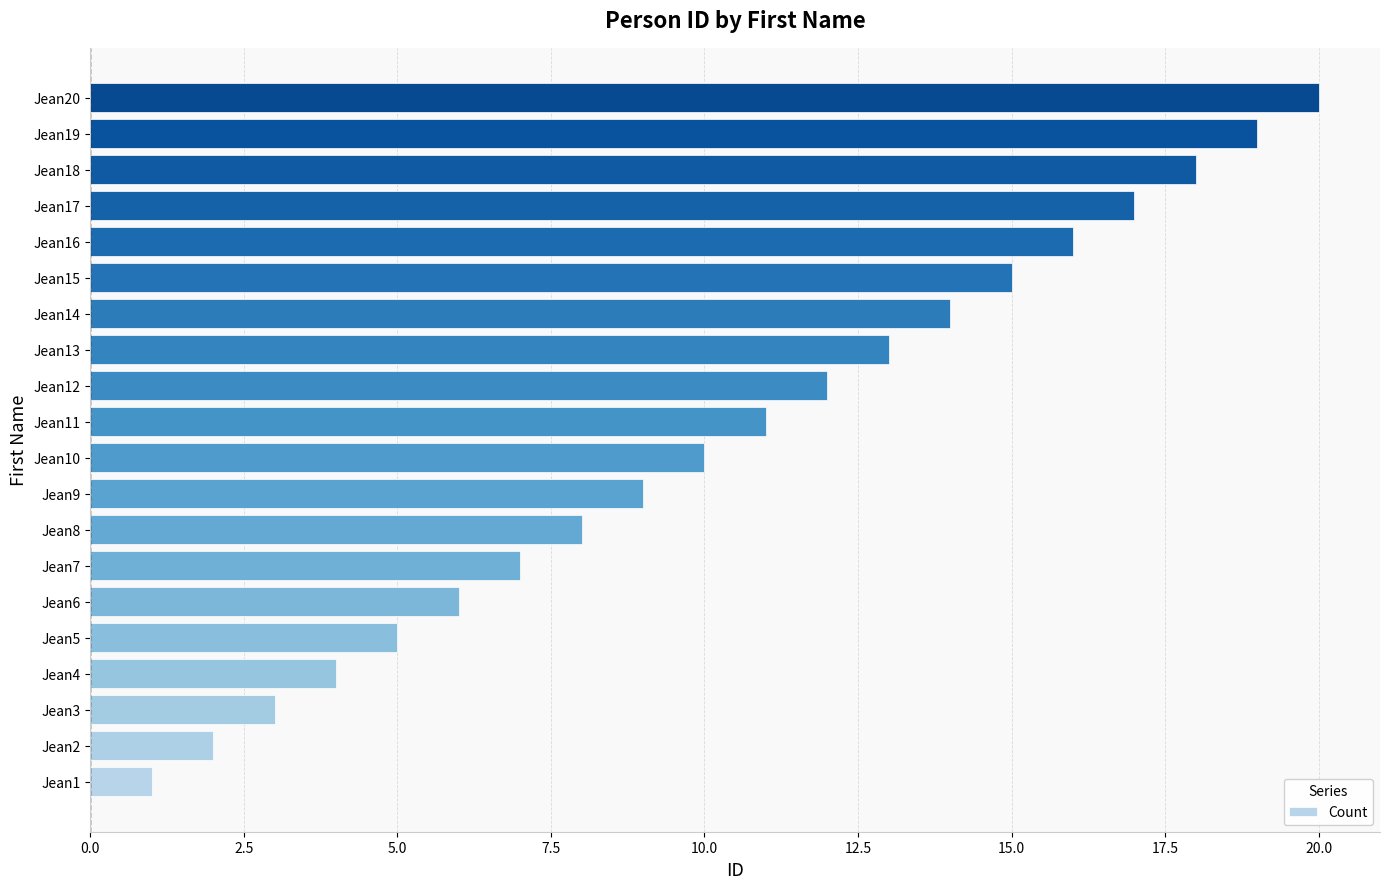

What is the sum of all values?

210